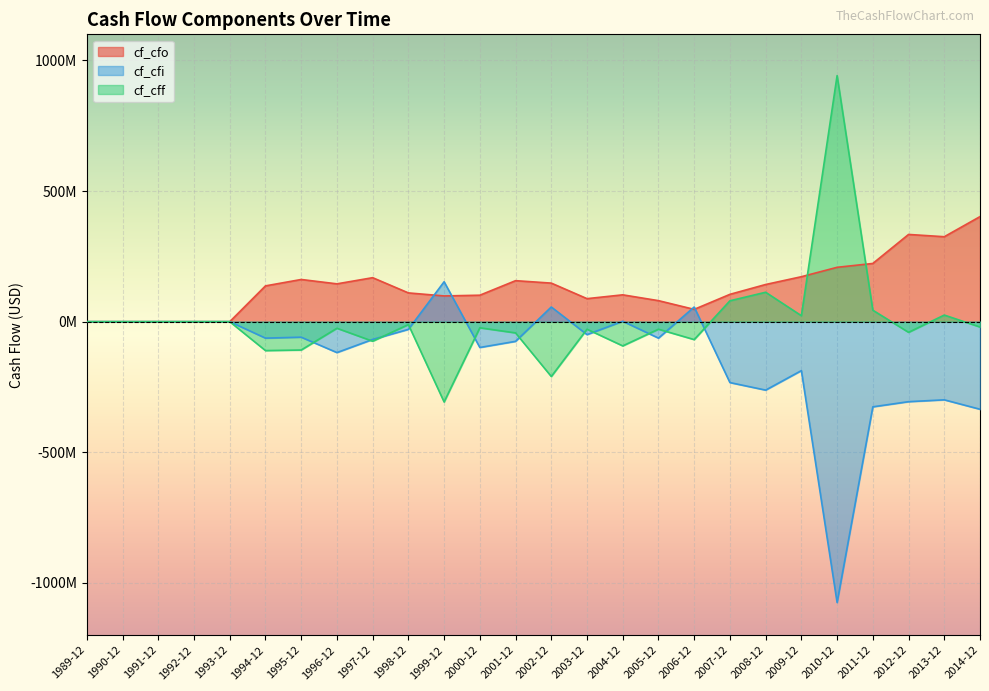

Does the chart display data point markers on the line(s)?

No